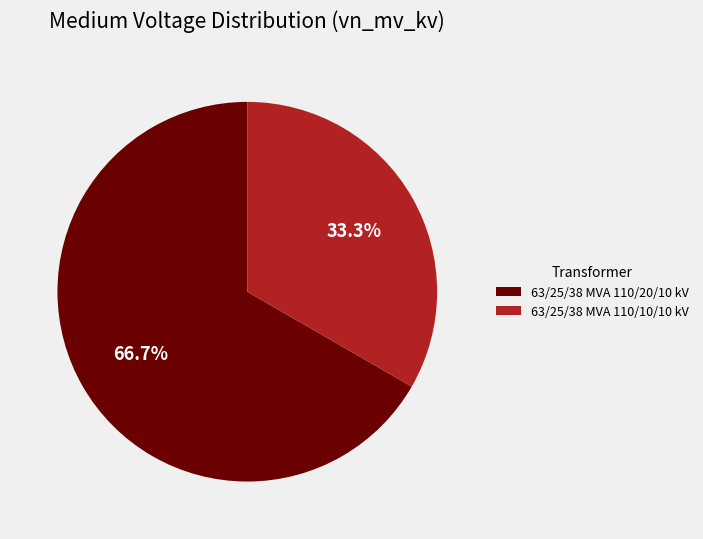

How much of the chart is everything except 63/25/38 MVA 110/10/10 kV?

66.7%